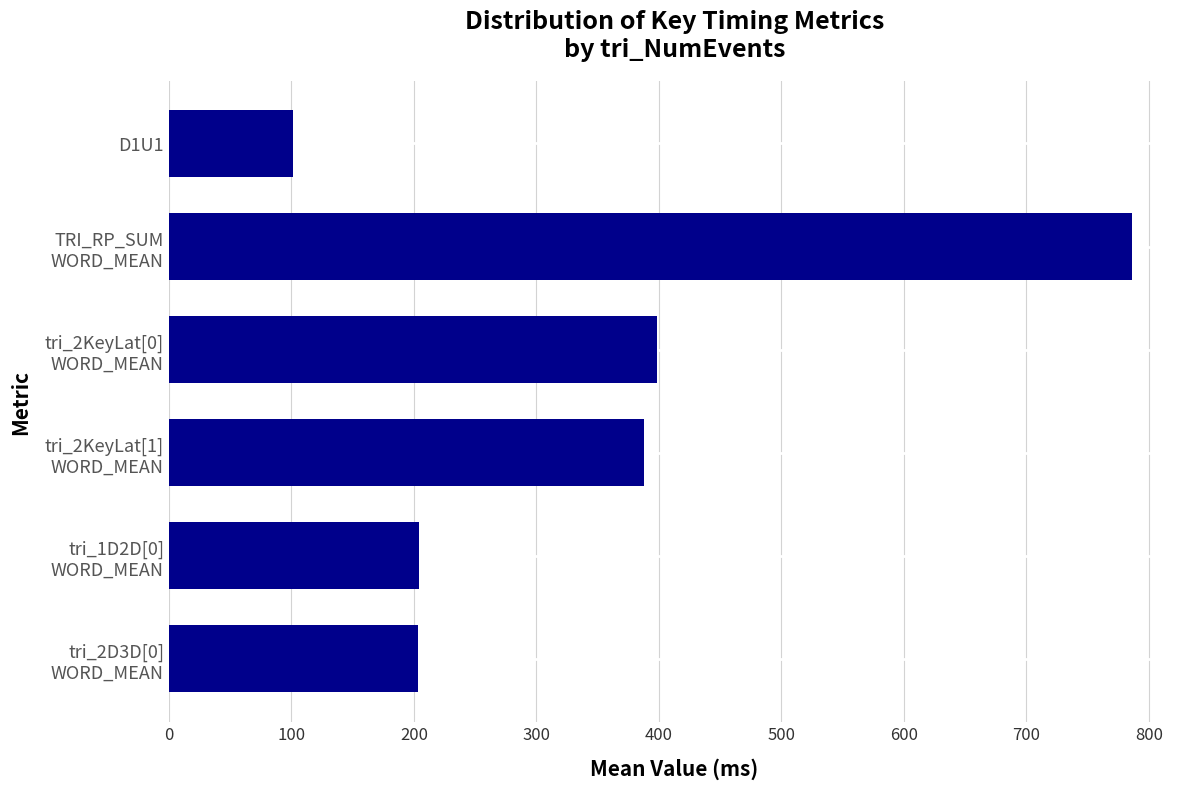

What is the greatest value displayed?

786.1